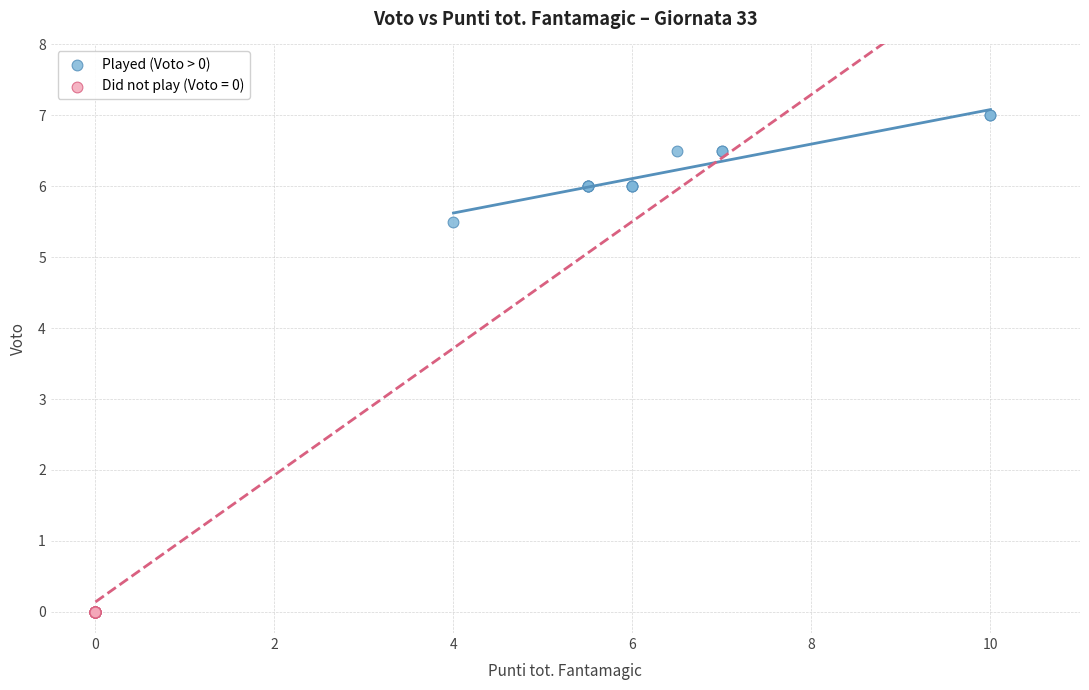

Which series reaches the minimum Y coordinate?

Did not play (Voto = 0)